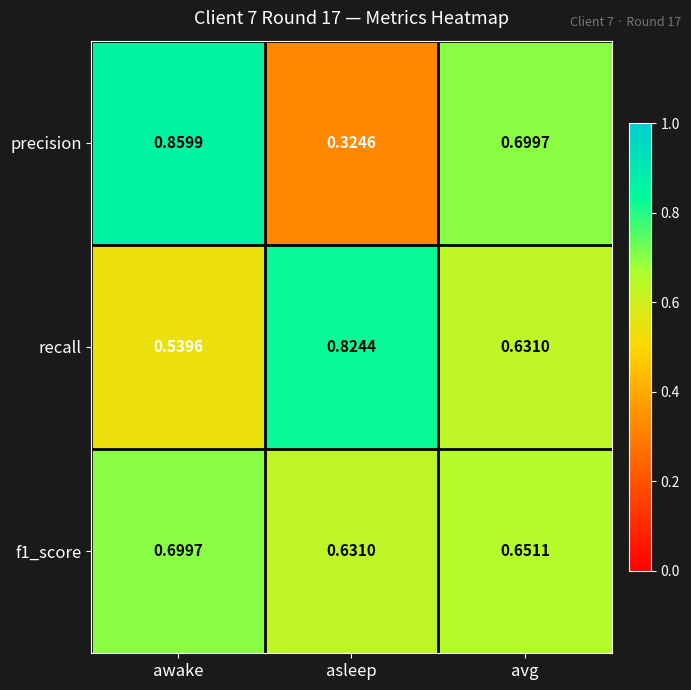

List the series in order of their peak value, lowest first.

f1_score, recall, precision